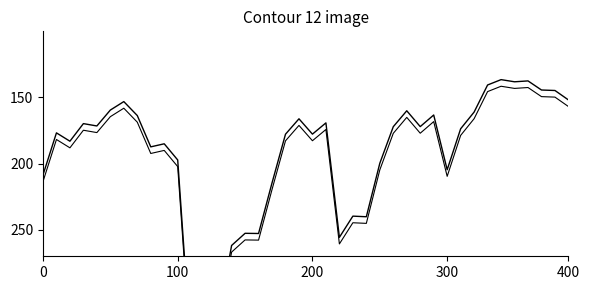

How many values in the BTC profit series are below 181?

20